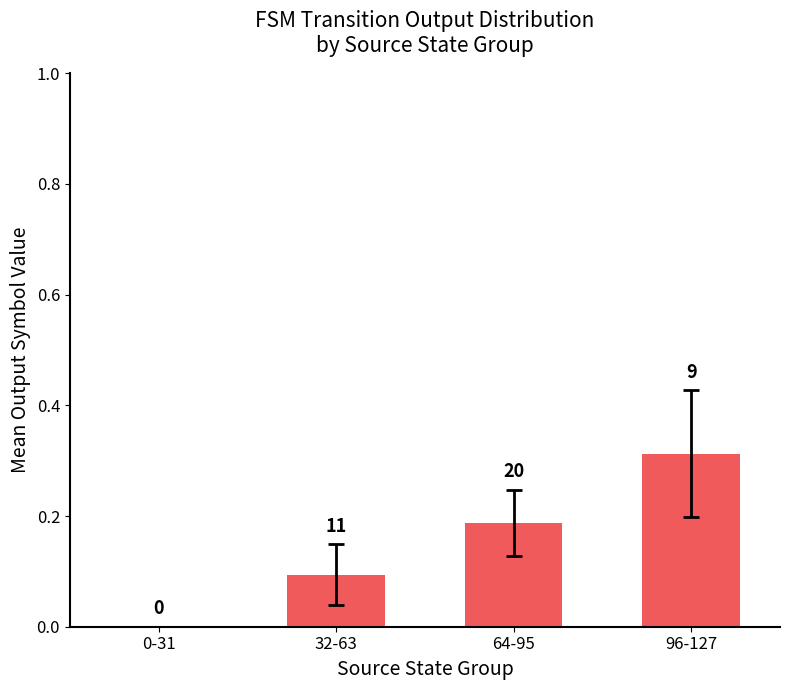

How many bars are there in total?

4